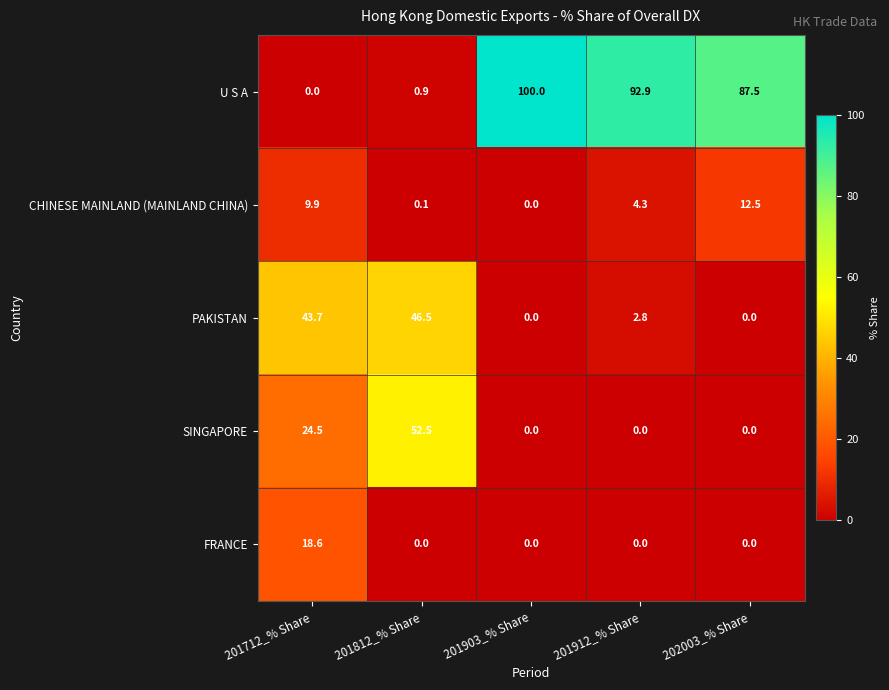

Where does the U S A series first go above 87?

201903_% Share